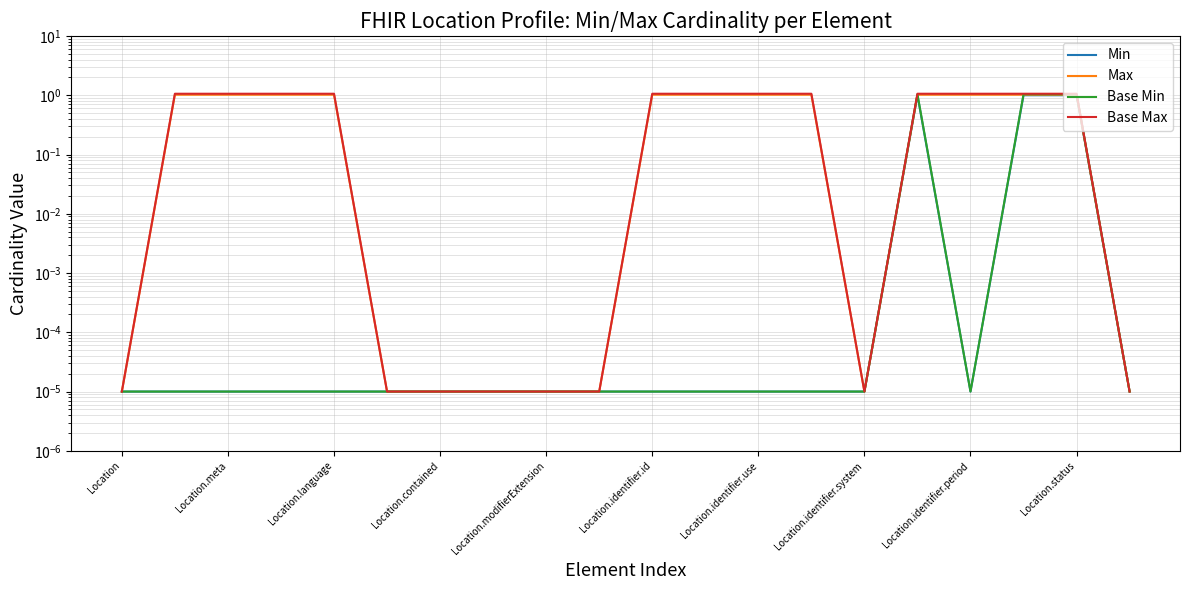

Is this an area chart (filled region under the line)?

No